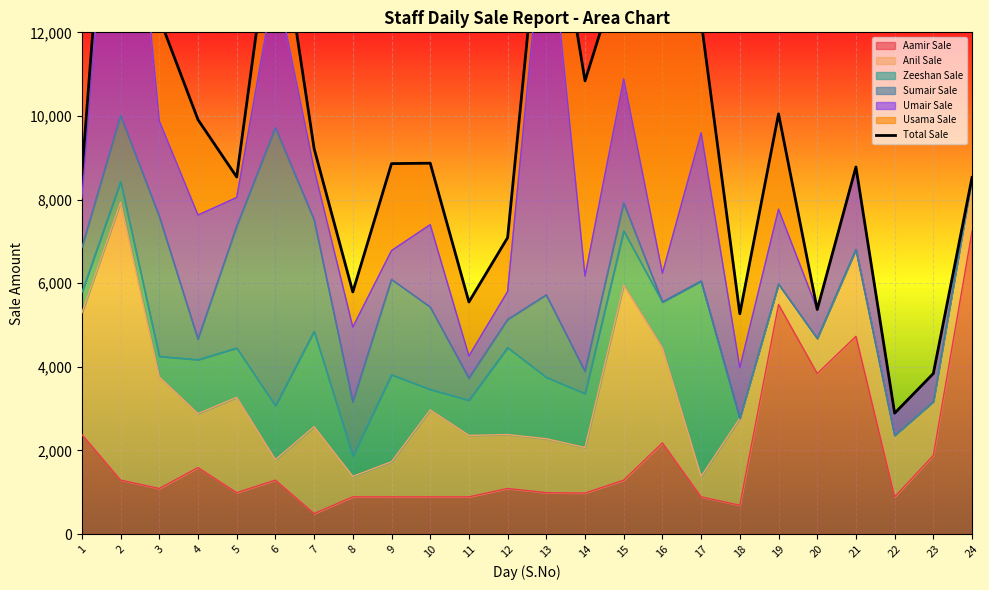

How many values exceed 8870?

11